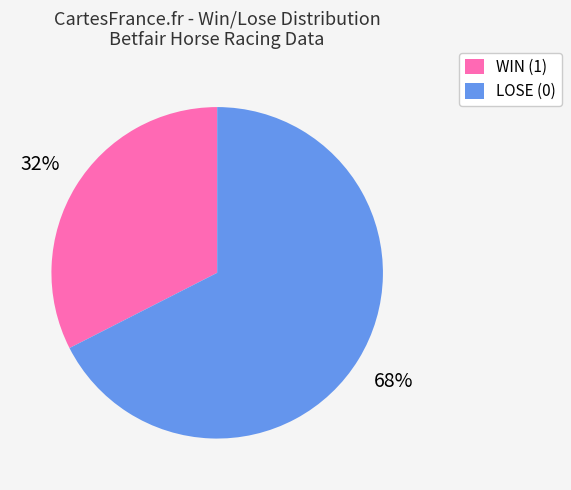

Count the number of slices in the pie.

2